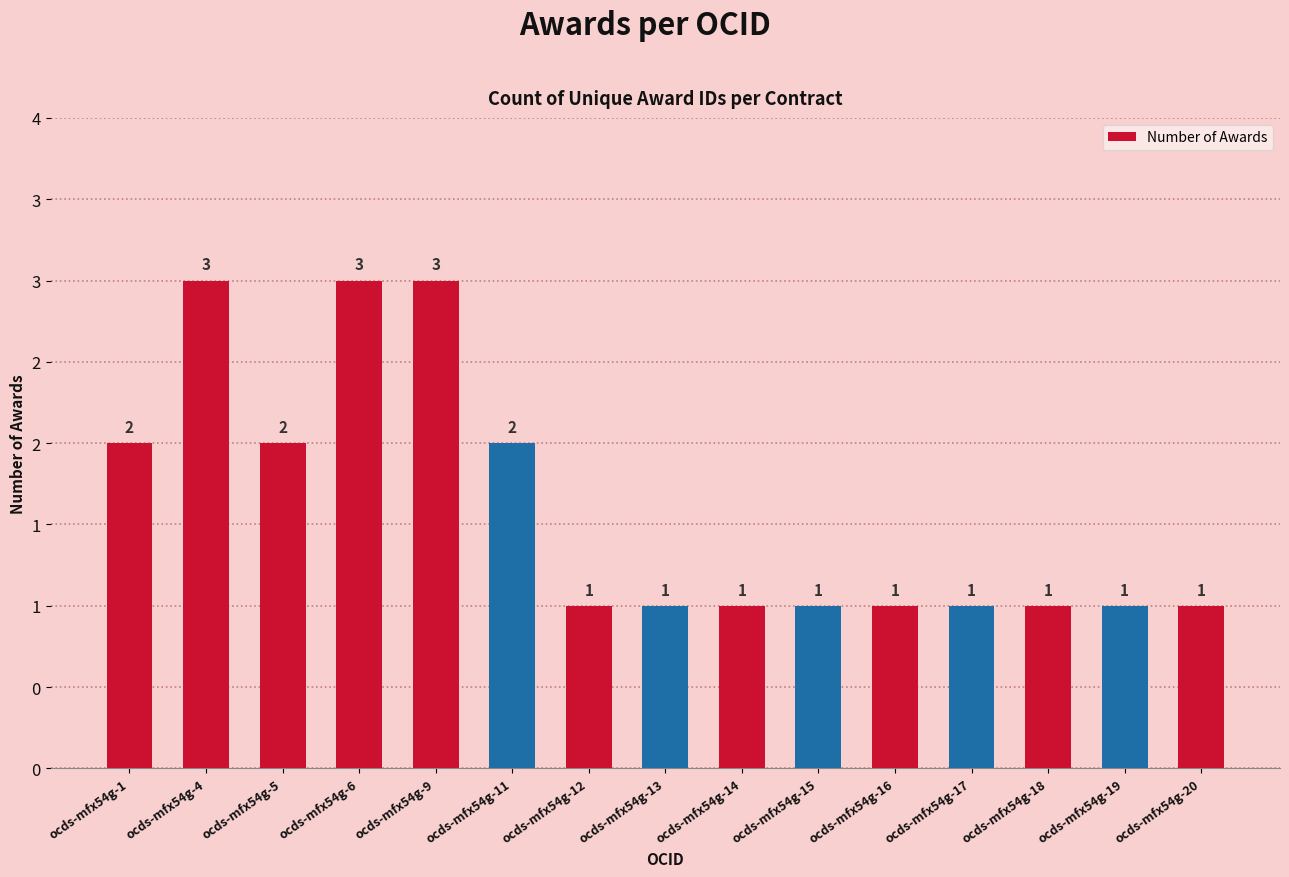

How many bars are there in total?

15